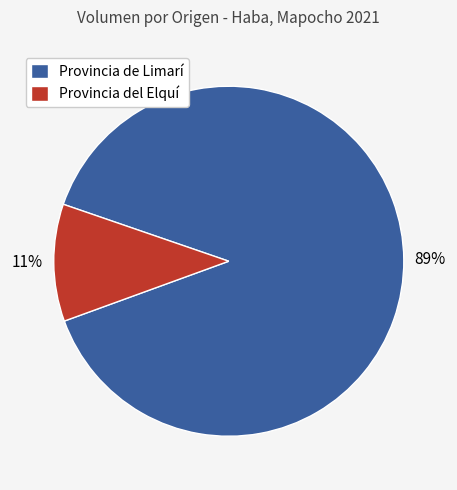

Does Provincia de Limarí represent more than half of the total?

Yes